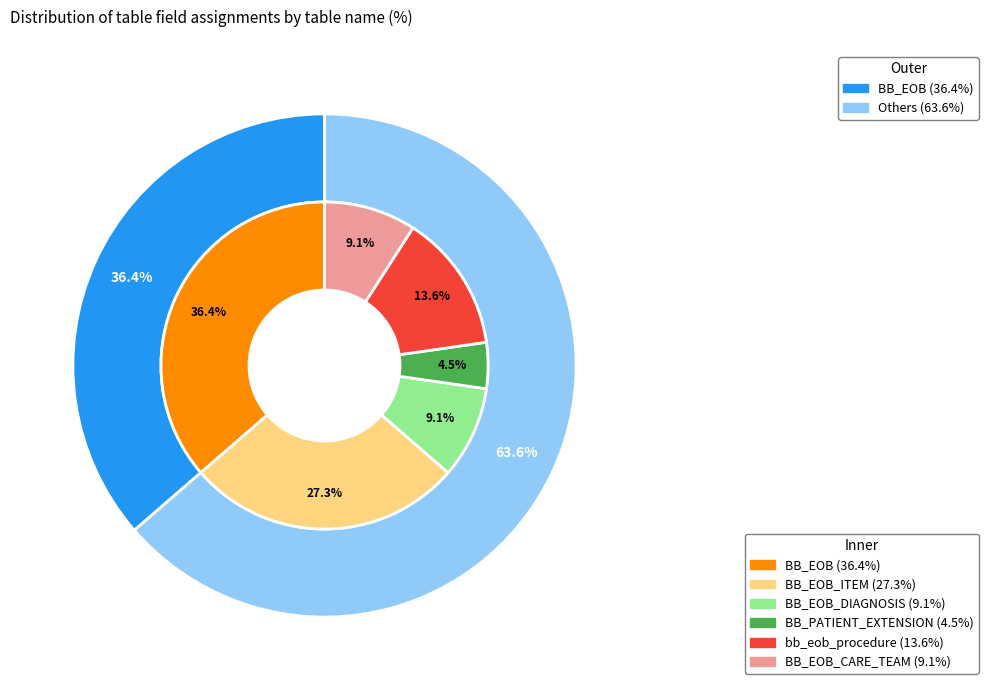

To the nearest percent, what portion does 4 represent?

14%